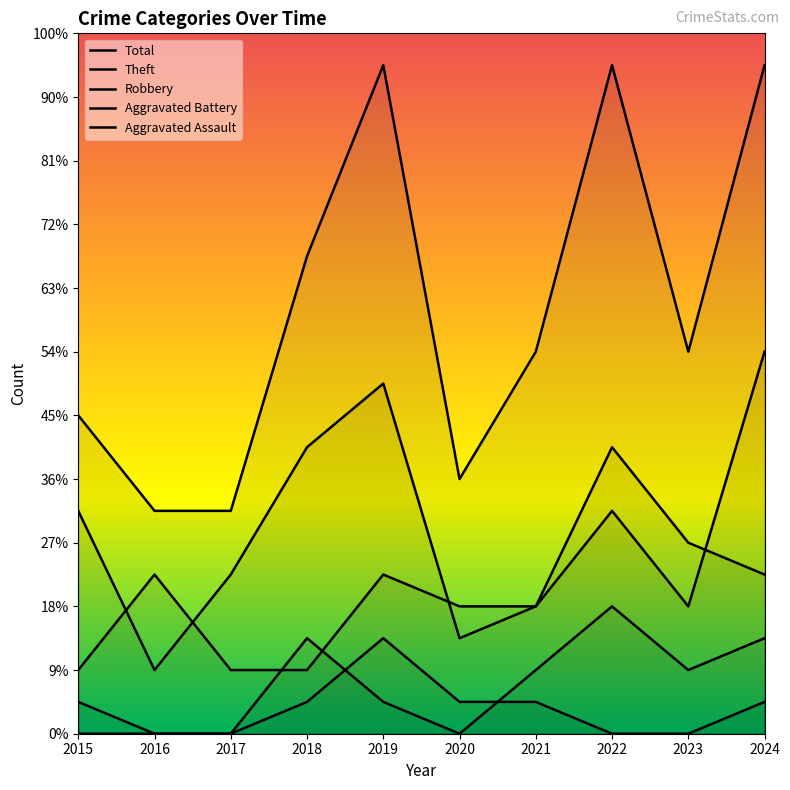

At which label is Robbery closest to 7?

2022